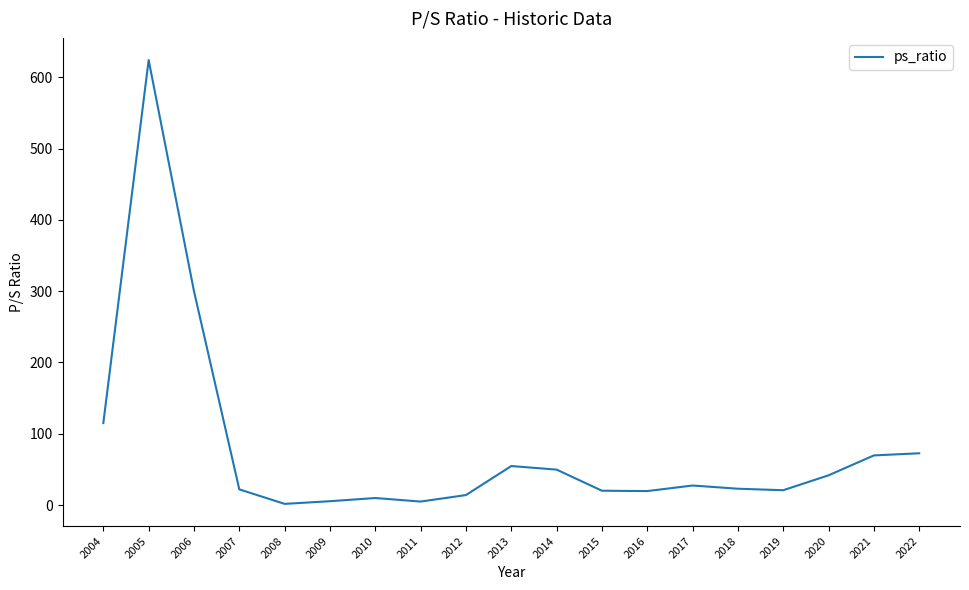

What is the average value?

78.8